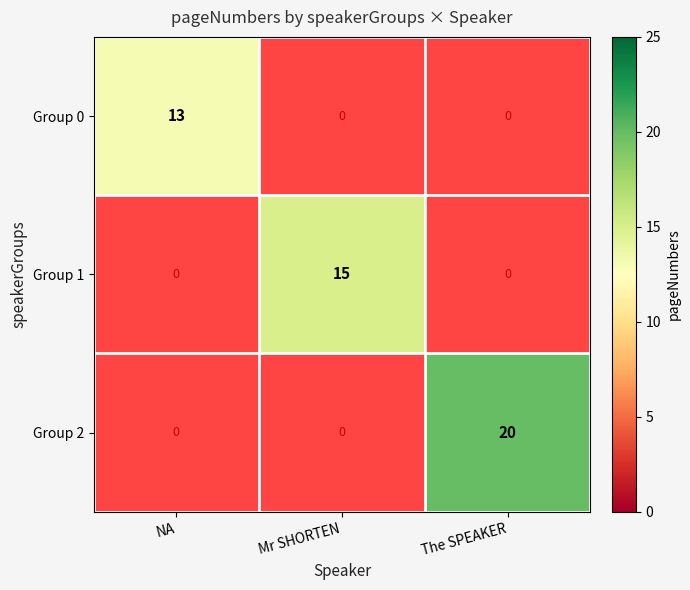

Is the value of Group 2 at The SPEAKER greater than the value of Group 1 at Mr SHORTEN?

Yes